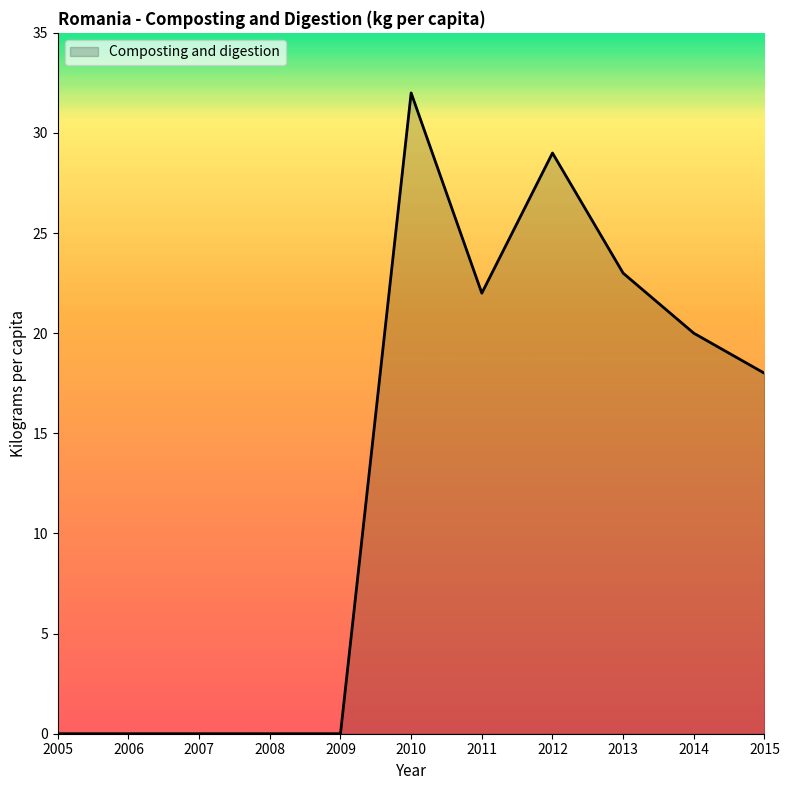

Approximately how many times larger is the value at 2011 compared to 2014?

1.1